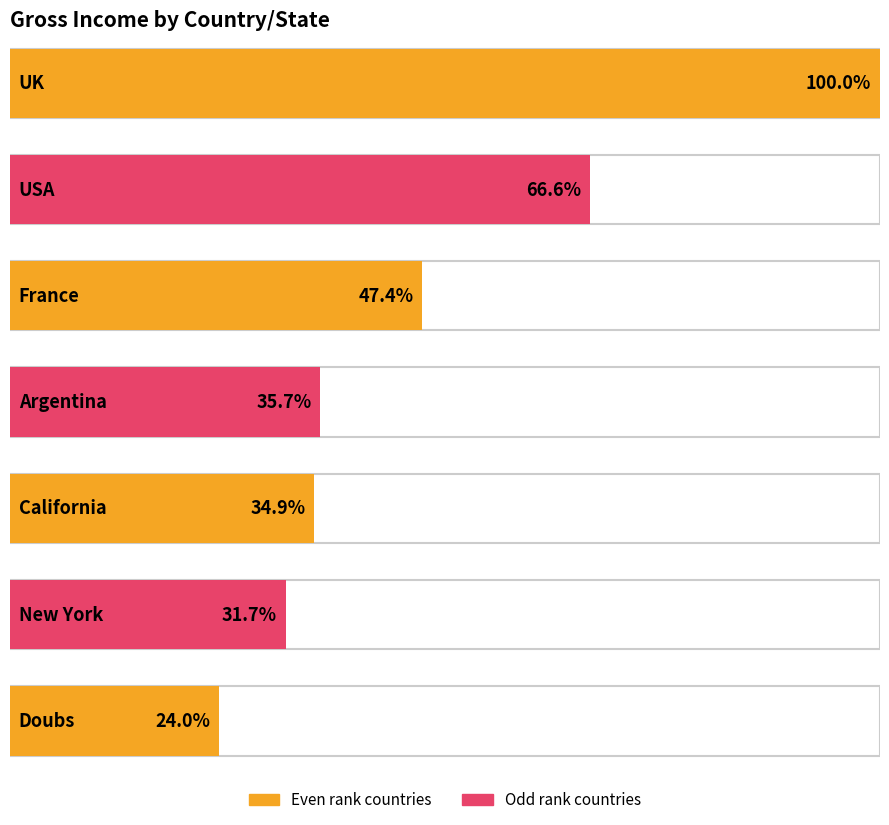

How many categories are shown in the chart?

7